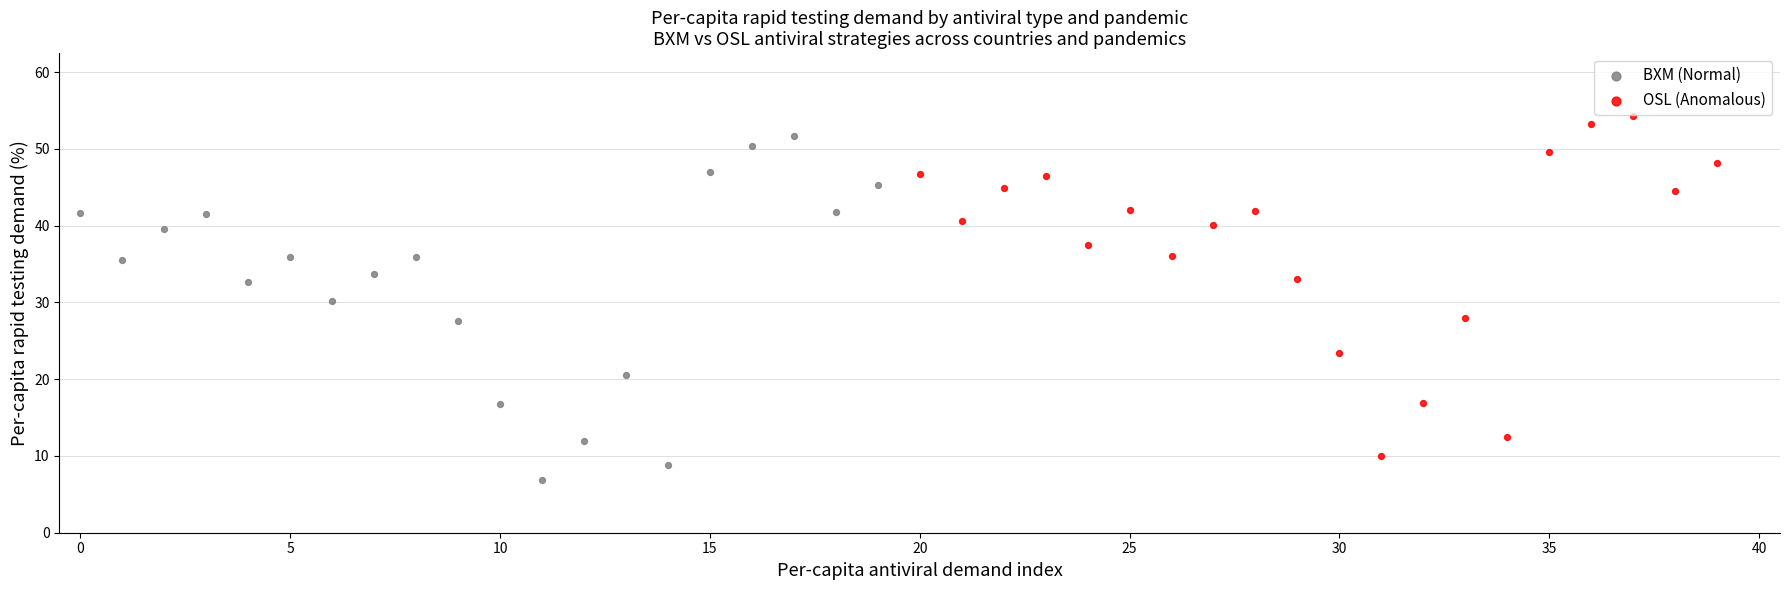

What are all the series names shown in the legend?

BXM (Normal), OSL (Anomalous)